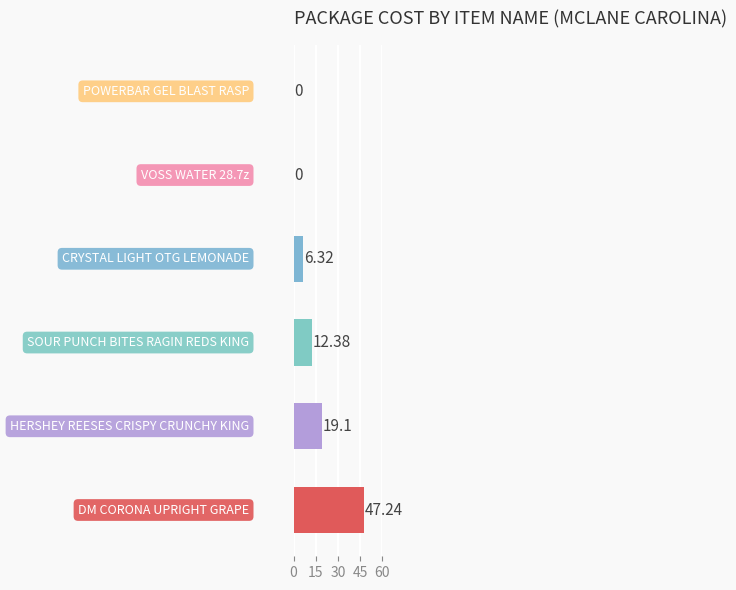

What is the sum of all values?

85.0